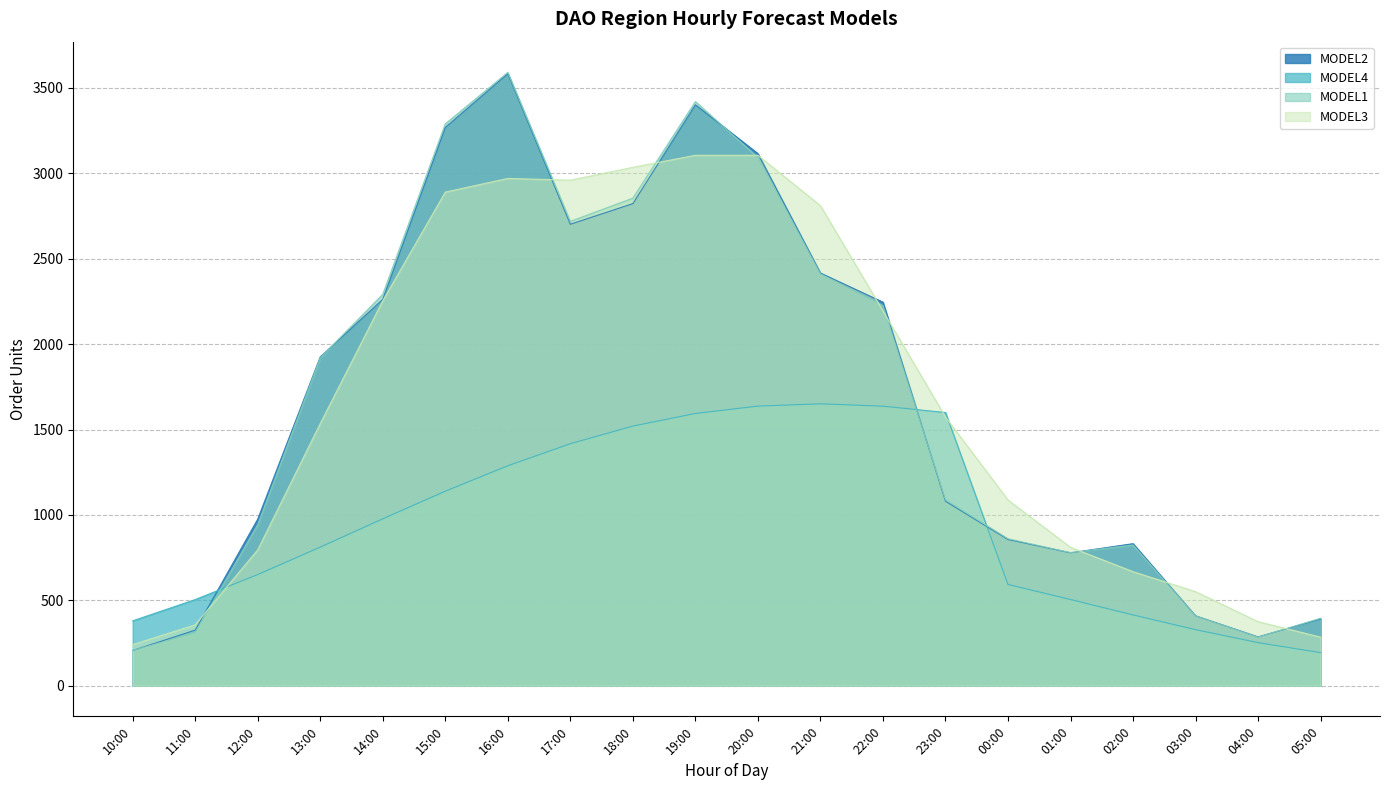

True or false: MODEL4 has a value of 2826.4 at 20:00.

False